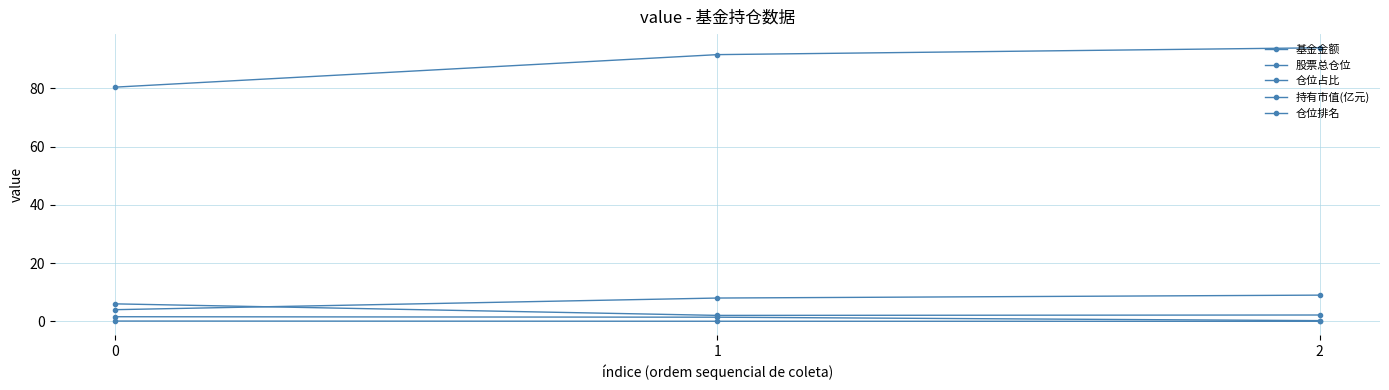

How many lines are shown in the chart?

5